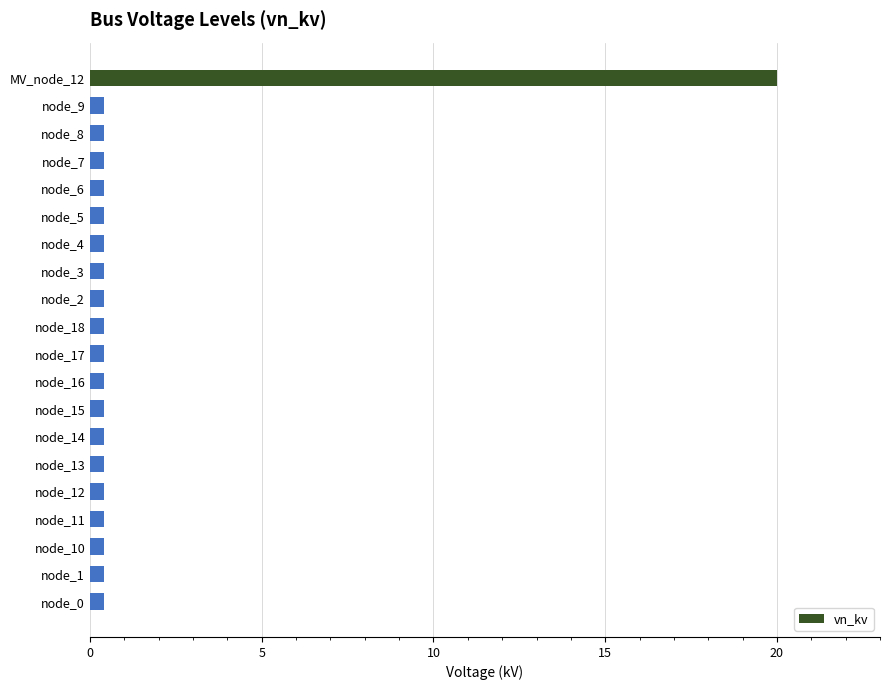

True or false: the data shows 0.4 at node_15.

True